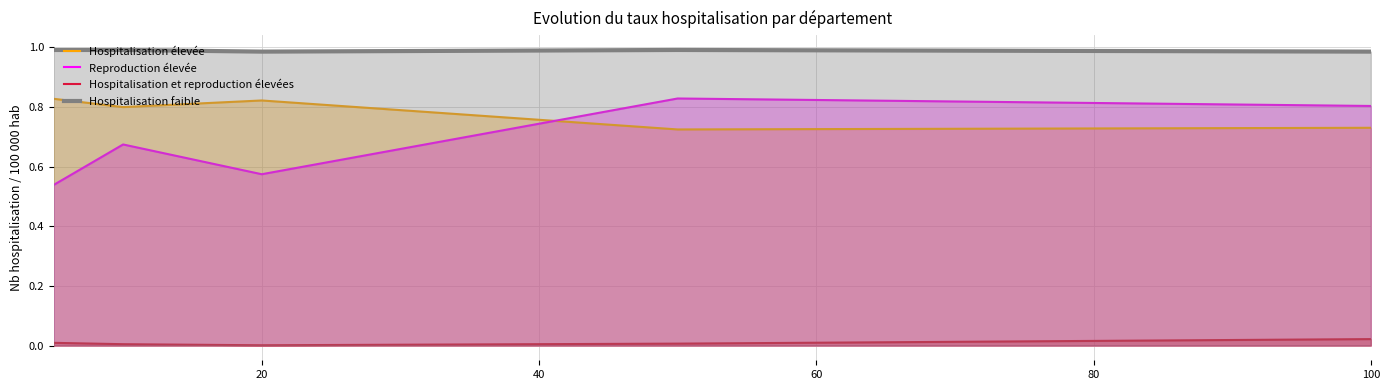

True or false: col_1 has more than 2 interior local peaks.

False